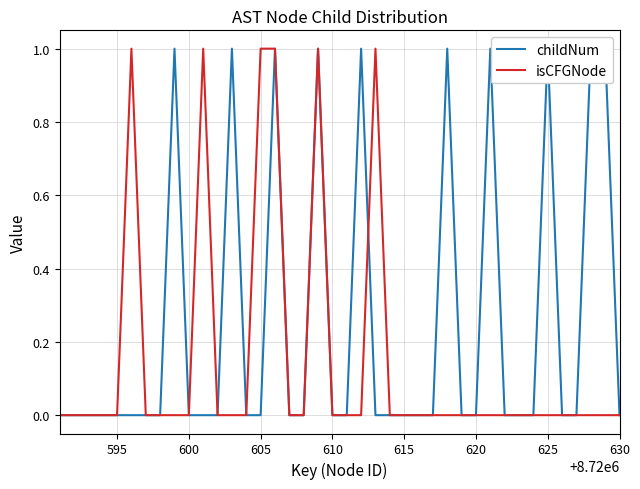

After their last crossing, which series has the higher values: childNum or isCFGNode?

isCFGNode